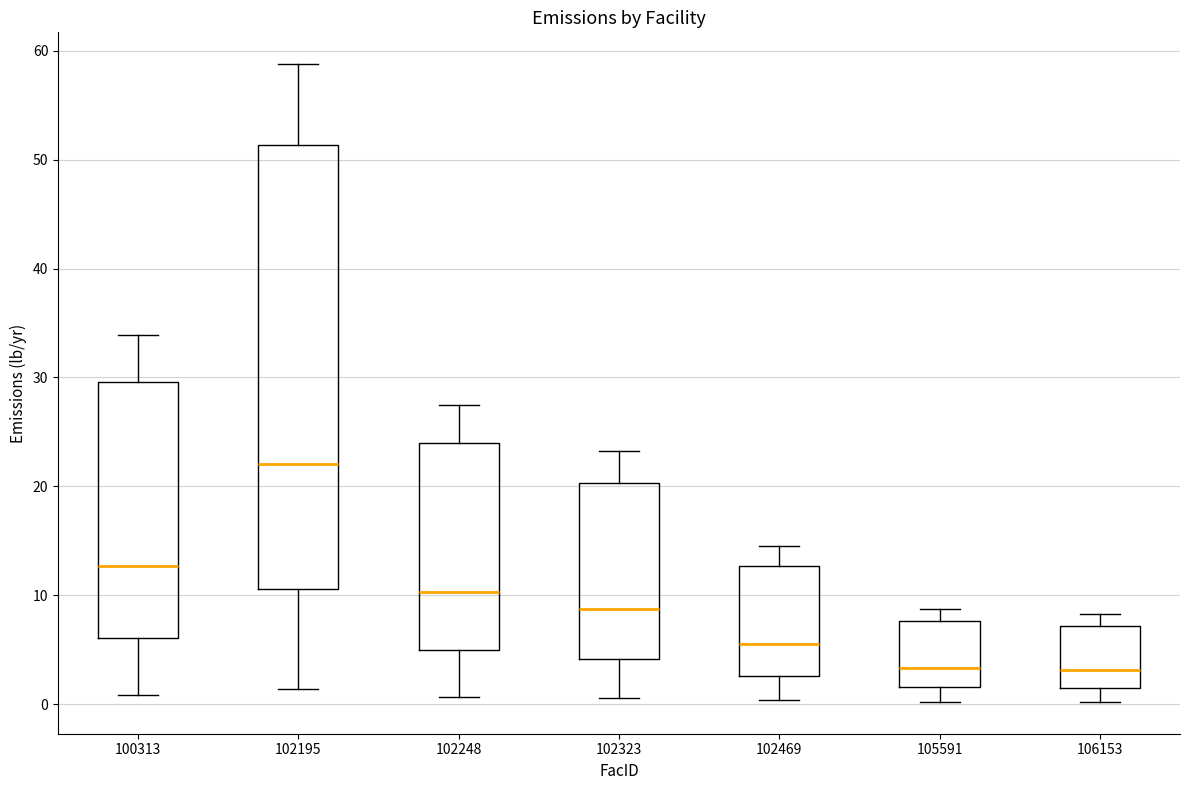

Reading left to right, transcribe this box plot: for each box, give where its median line is, the range the box spans, and where its two whiskers end, as read against the y-axis. The values are not printed on the chart, so give them approximately, as read against the axis.

100313: median 13, box 6 to 30, whiskers 1 to 34
102195: median 22, box 11 to 51, whiskers 1 to 59
102248: median 10, box 5 to 24, whiskers 1 to 27
102323: median 9, box 4 to 20, whiskers 1 to 23
102469: median 5, box 3 to 13, whiskers 0 to 15
105591: median 3, box 2 to 8, whiskers 0 to 9
106153: median 3, box 1 to 7, whiskers 0 to 8